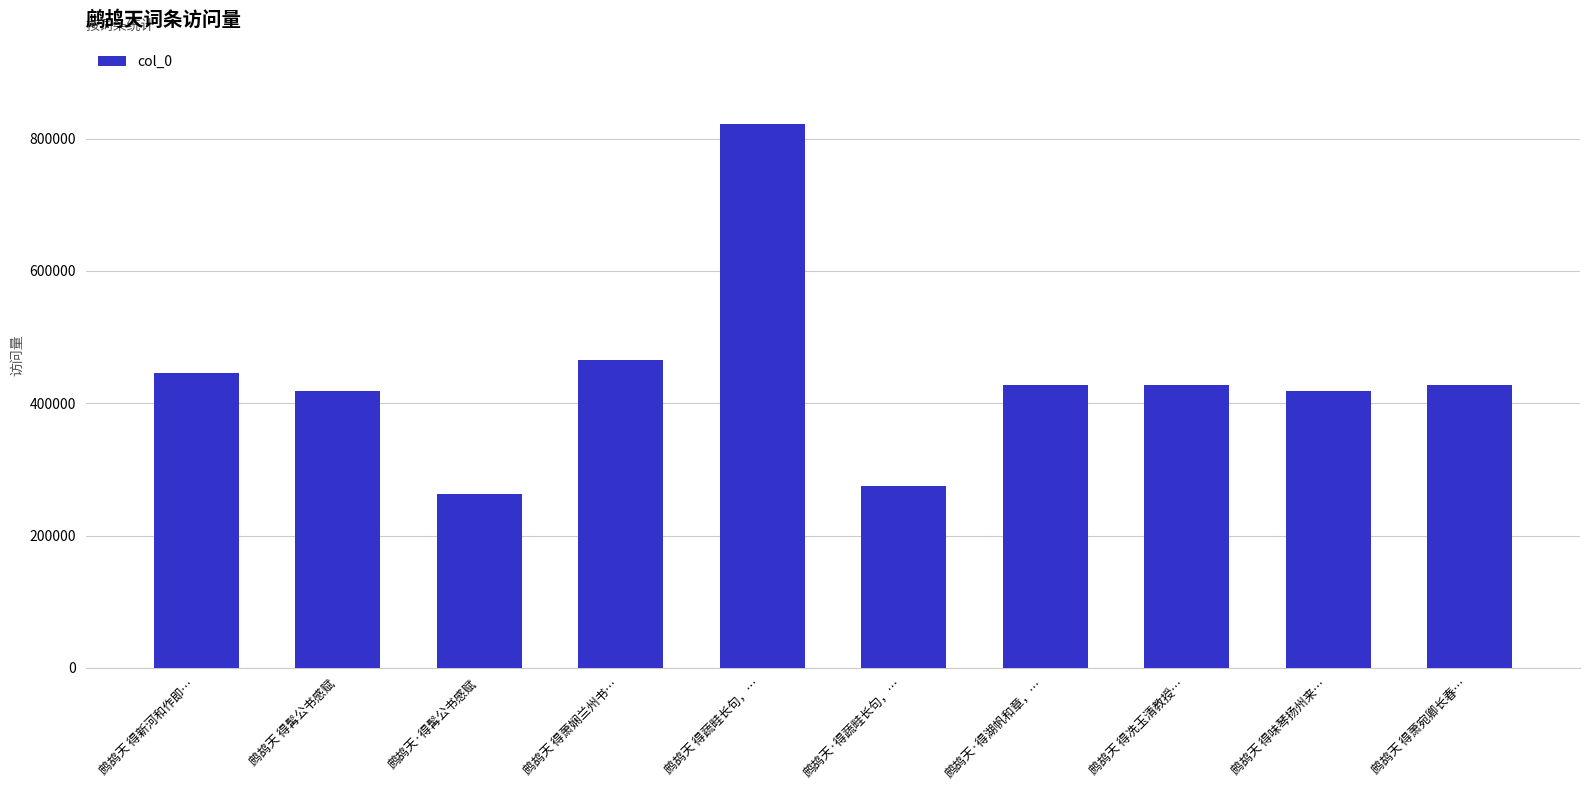

The value at 鹧鸪天·得湖帆和章，… is 679497. True or false?

False